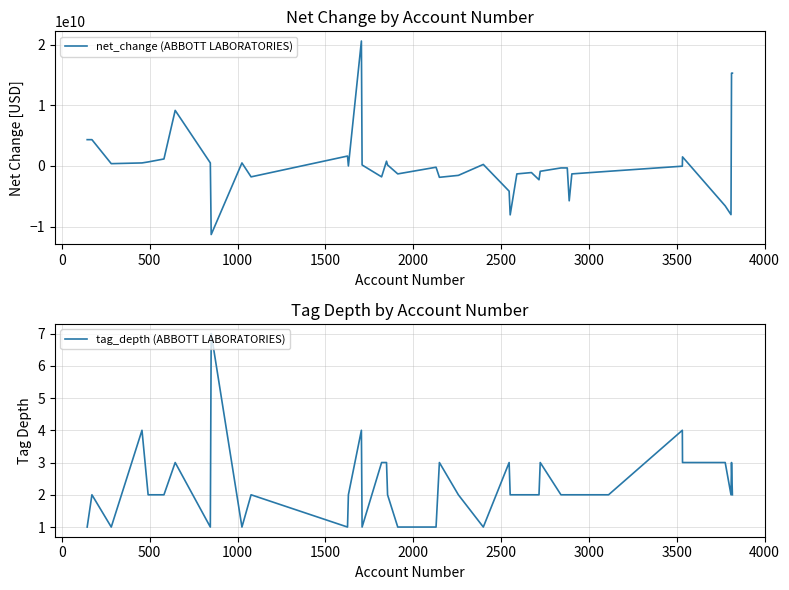

What is the highest value of the net_change (ABBOTT LABORATORIES) series?

20605000000